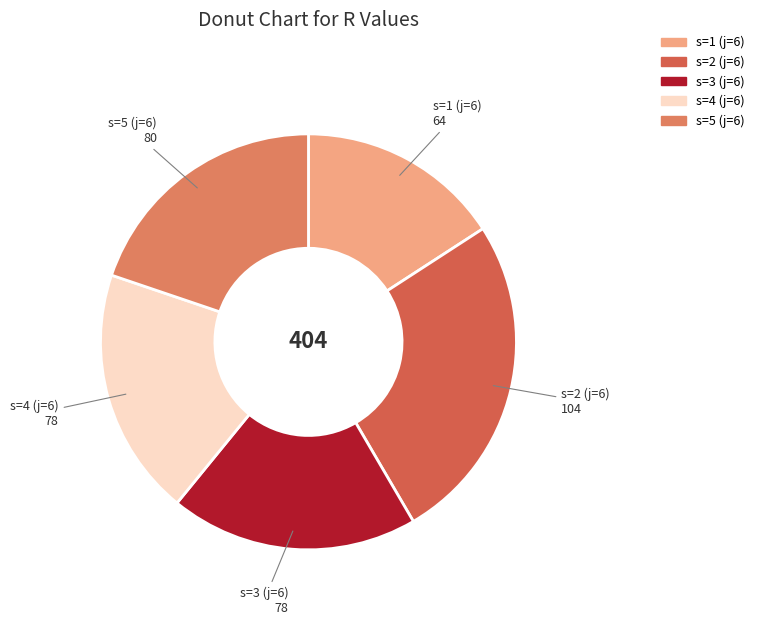

How many segments does this pie chart have?

5